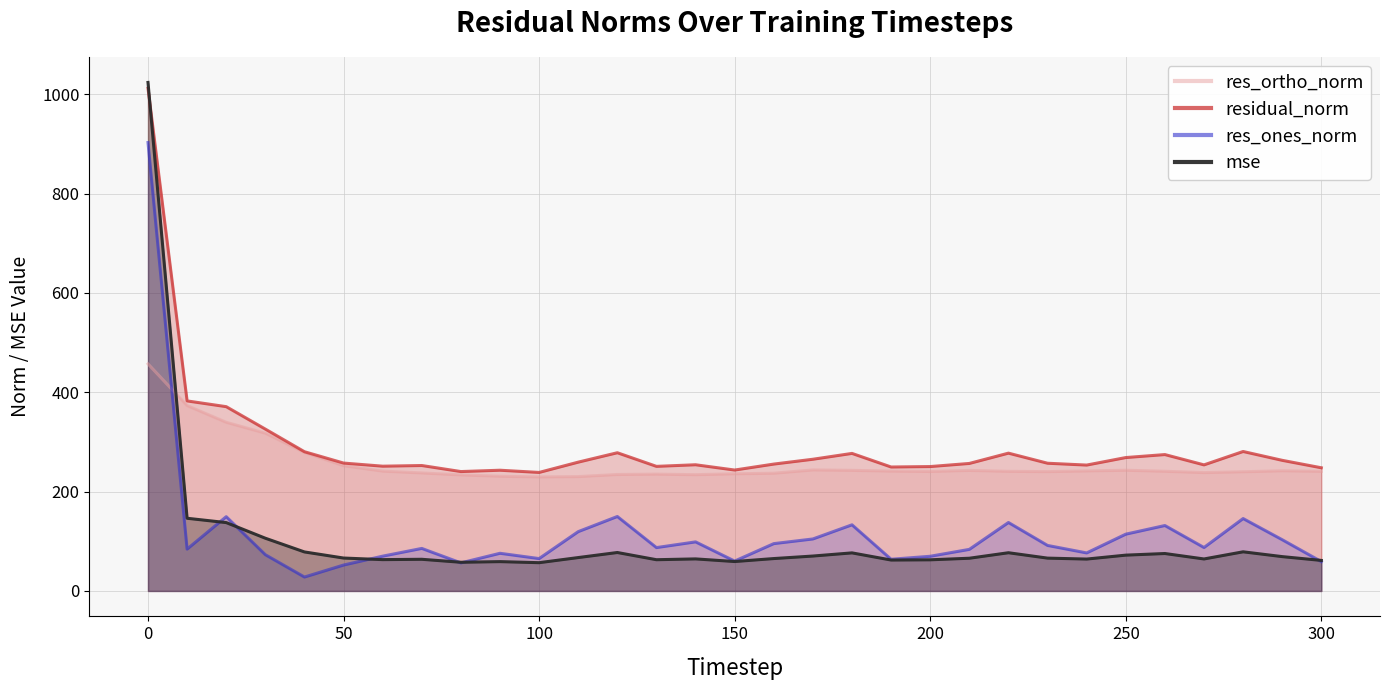

What is the minimum value for residual_norm?

238.6